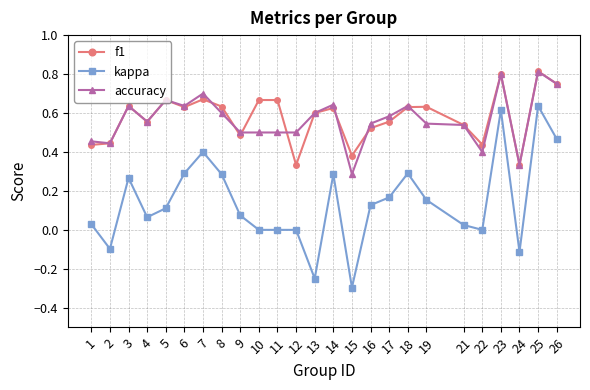

Between 5 and 10, which series saw the biggest shift?

accuracy